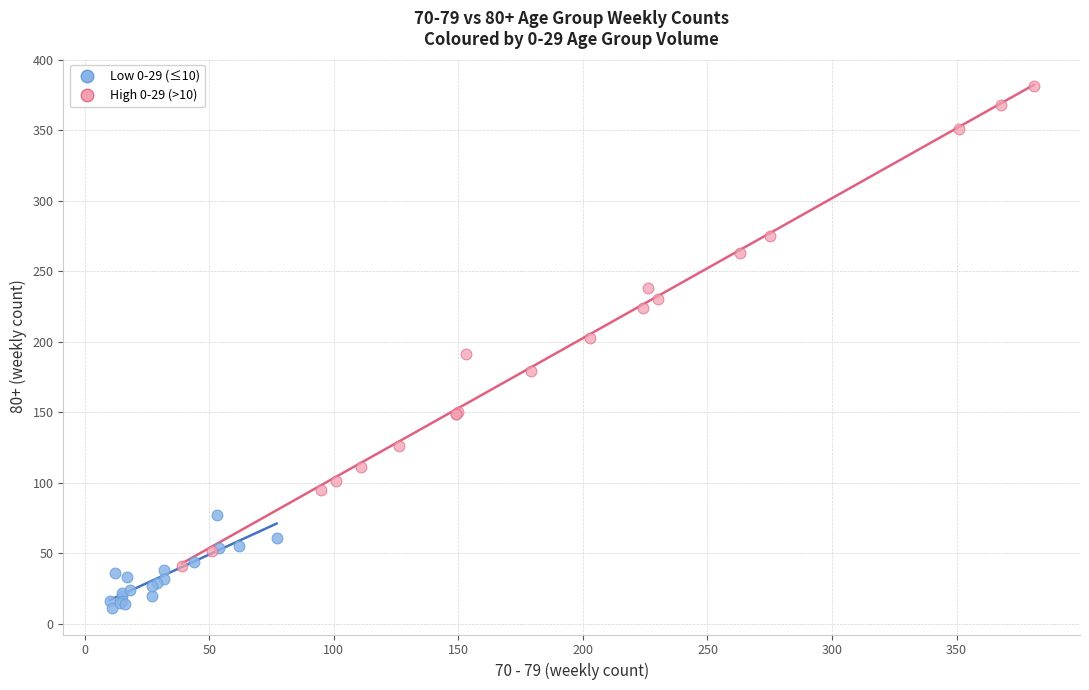

Which series reaches the minimum Y coordinate?

Low 0-29 (≤10)